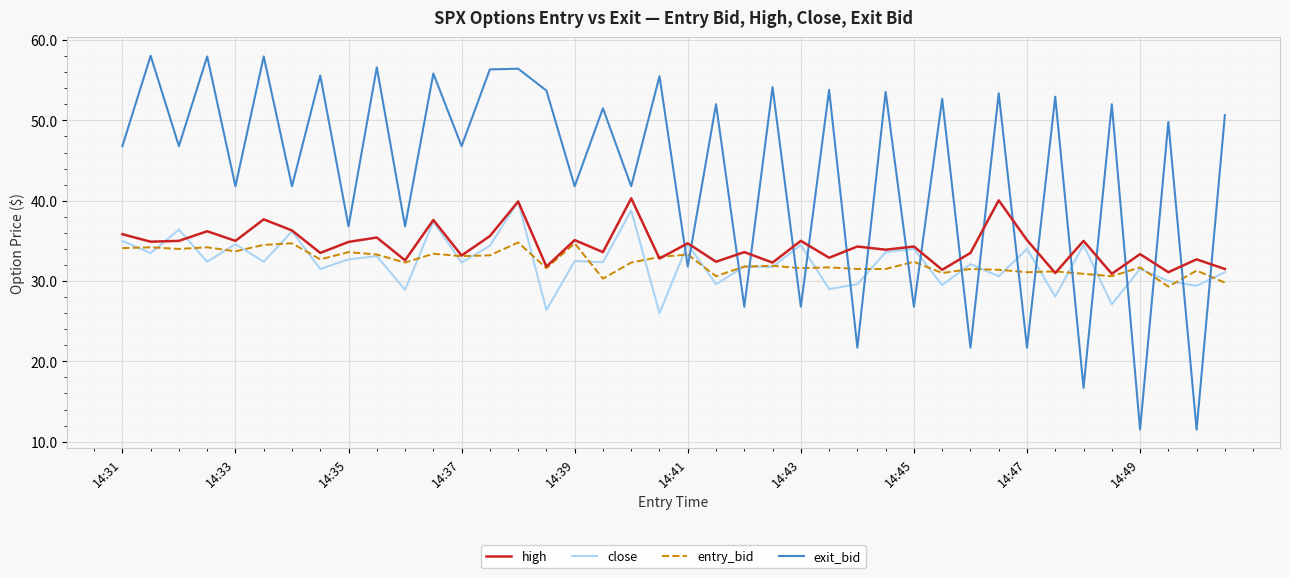

Which series has the largest total across all categories?

exit_bid